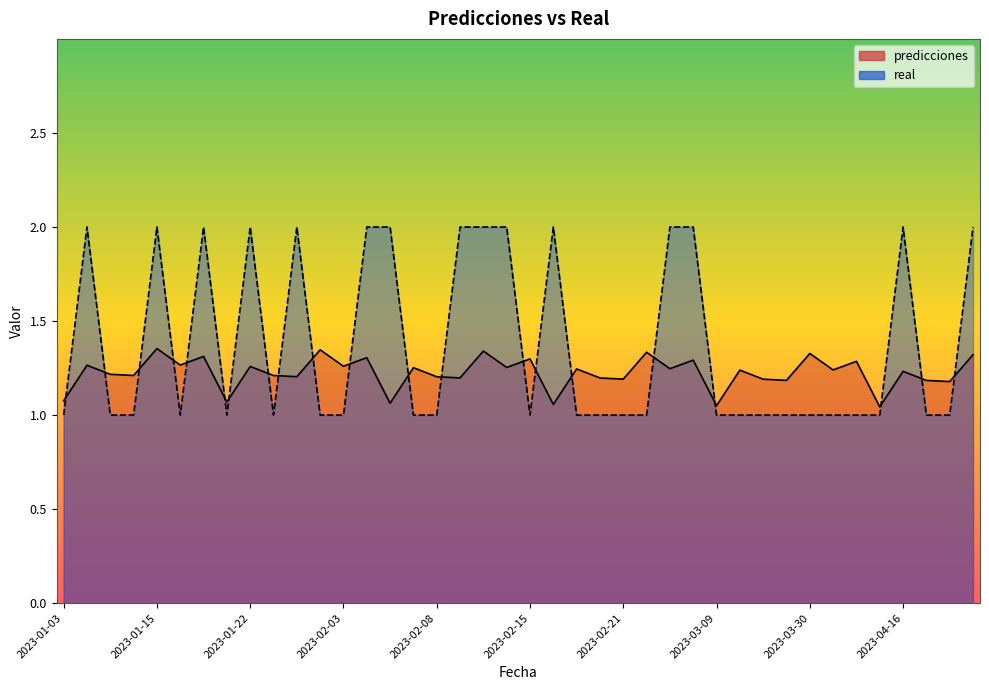

Reading left to right, what are all the values shown in this chart?

predicciones: 1.1	1.3	1.2	1.2	1.4	1.3	1.3	1.1	1.3	1.2	1.2	1.3	1.3	1.3	1.1	1.3	1.2	1.2	1.3	1.3	1.3	1.1	1.2	1.2	1.2	1.3	1.2	1.3	1.1	1.2	1.2	1.2	1.3	1.2	1.3	1.0	1.2	1.2	1.2	1.3
real: 1.0	2.0	1.0	1.0	2.0	1.0	2.0	1.0	2.0	1.0	2.0	1.0	1.0	2.0	2.0	1.0	1.0	2.0	2.0	2.0	1.0	2.0	1.0	1.0	1.0	1.0	2.0	2.0	1.0	1.0	1.0	1.0	1.0	1.0	1.0	1.0	2.0	1.0	1.0	2.0